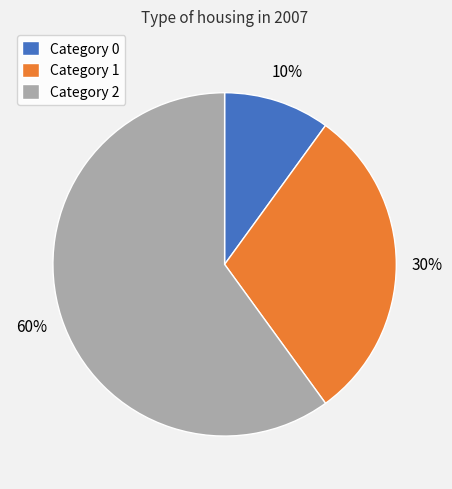

Does any single category account for the majority?

Yes